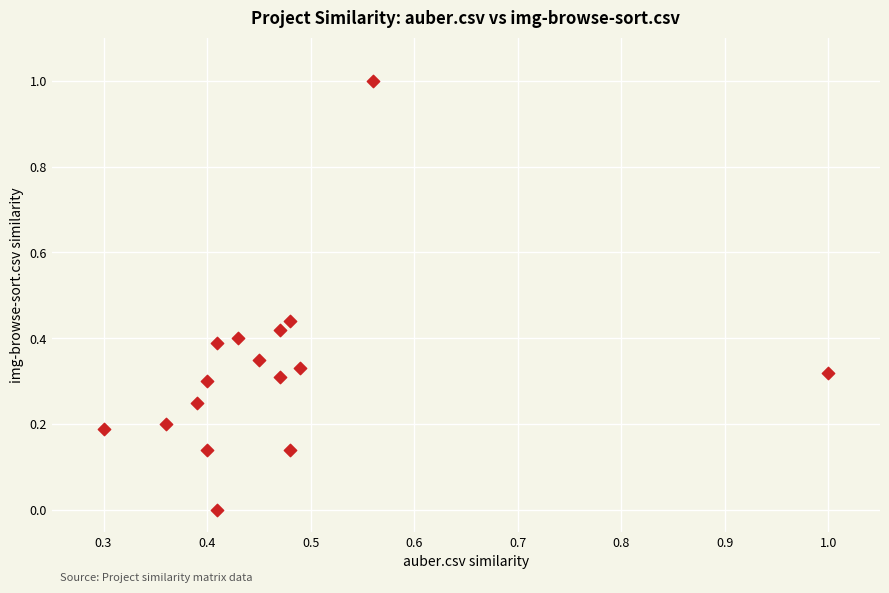

What is the range of X values (max minus min)?

0.7